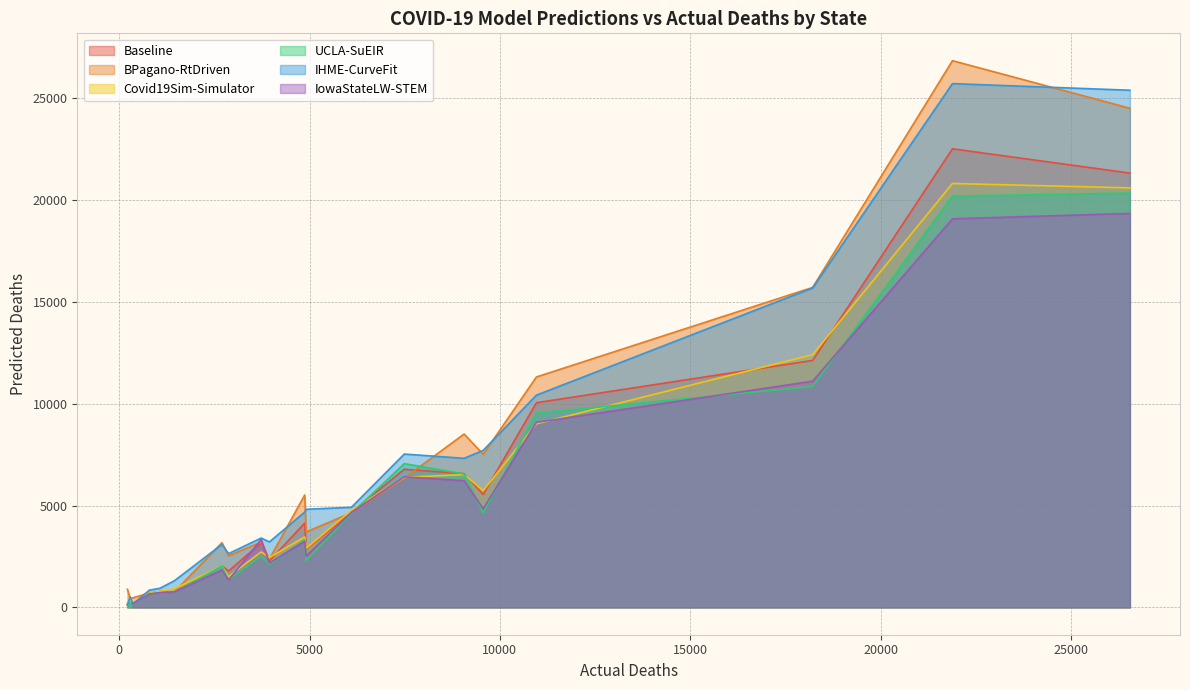

What is the highest value of the UCLA-SuEIR series?

20342.8